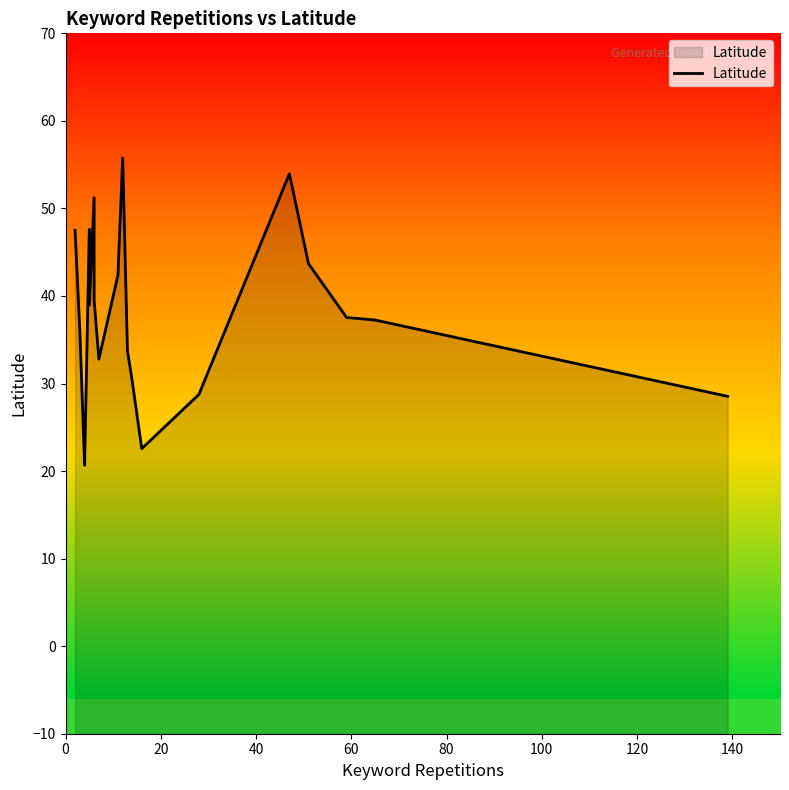

Count the number of values greater than 38.

10